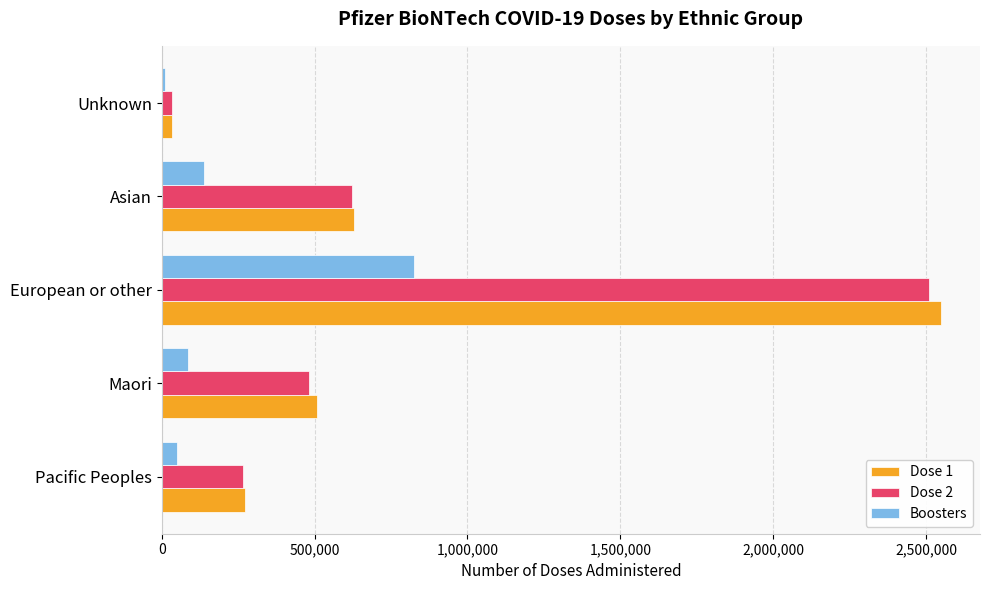

List the labels in order of Boosters value, smallest first.

Unknown, Pacific Peoples, Maori, Asian, European or other